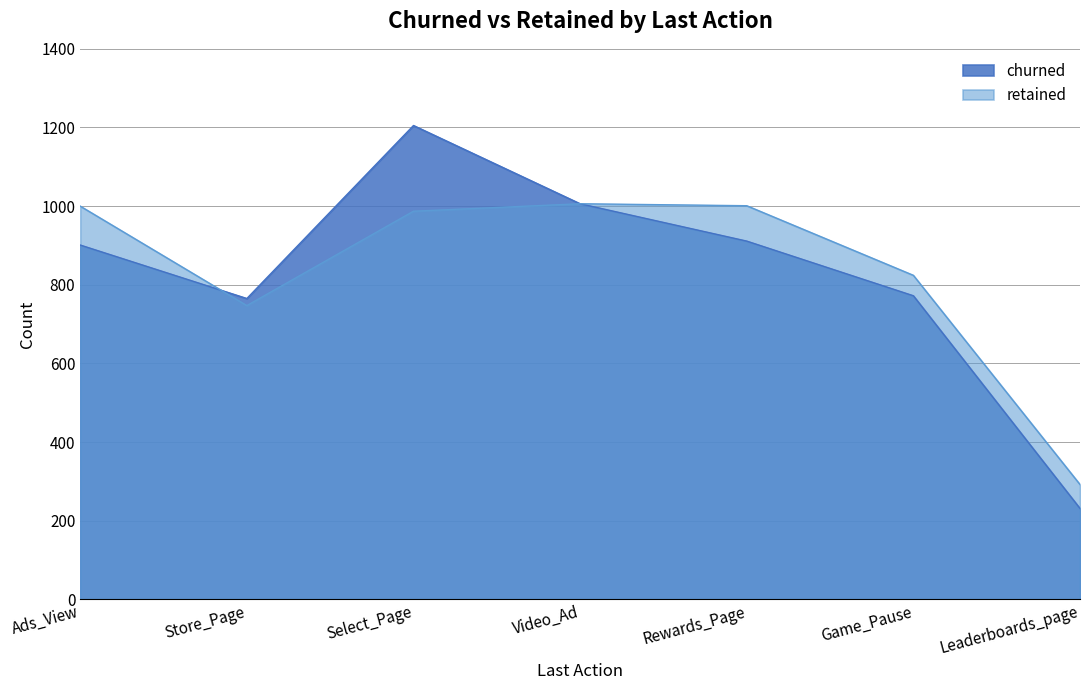

Reading left to right, extract all data points from this chart.

churned: Ads_View=901	Store_Page=765	Select_Page=1205	Video_Ad=1006	Rewards_Page=911	Game_Pause=772	Leaderboards_page=231
retained: Ads_View=1000	Store_Page=747	Select_Page=987	Video_Ad=1006	Rewards_Page=1001	Game_Pause=824	Leaderboards_page=292